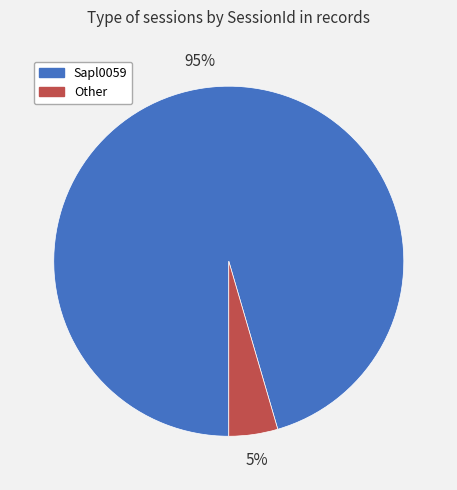

Is the sum of Sapl0059 and Other greater than half?

Yes